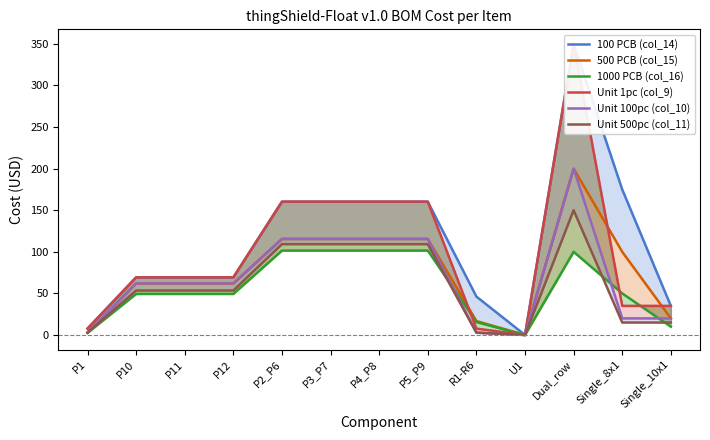

What position from the left is Single_8x1?

12